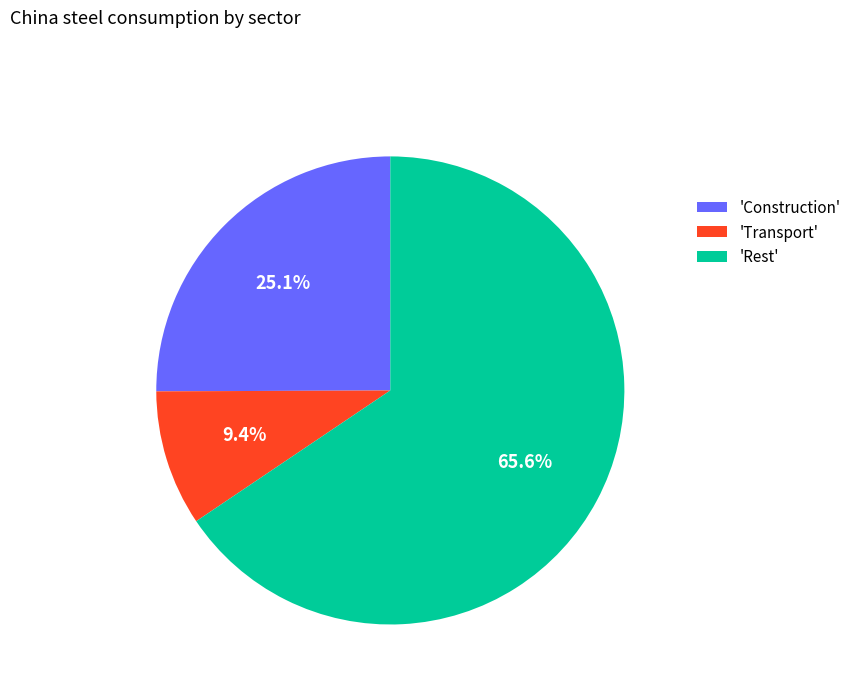

What is the smallest slice in the pie chart?

'Transport'